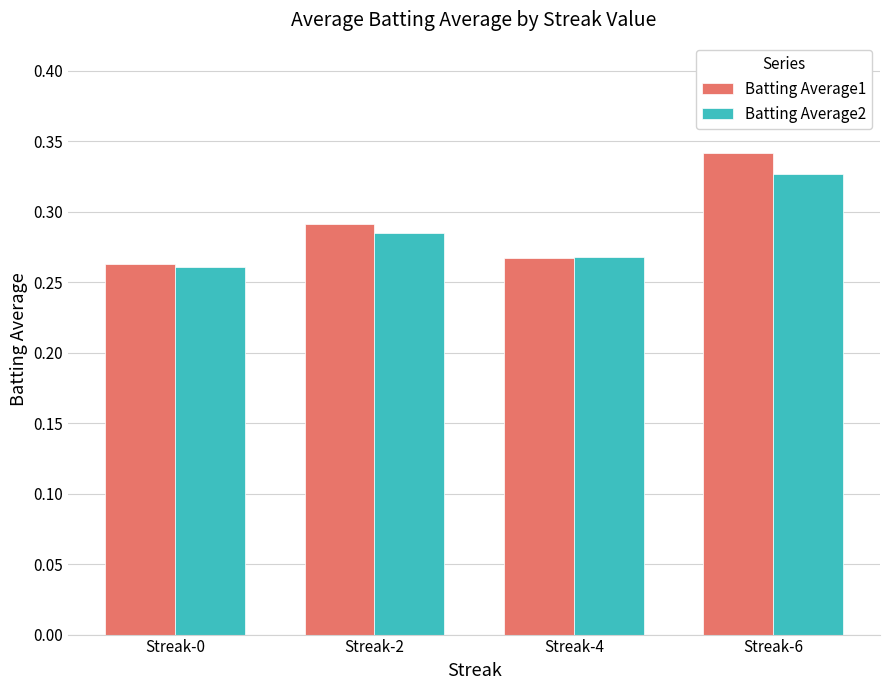

At how many categories does at least one series exceed 0?

4